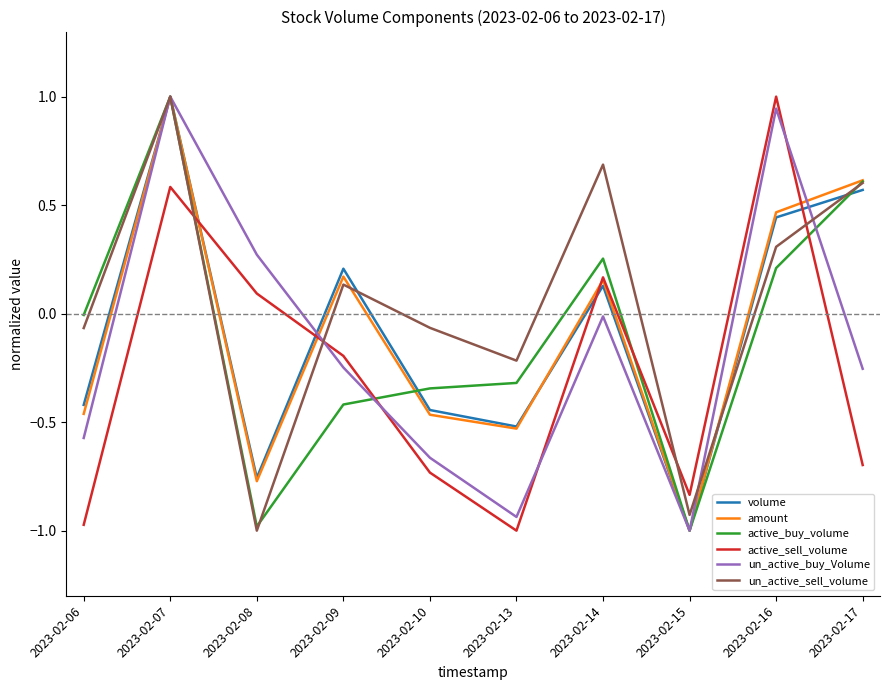

True or false: volume has a value of -0.4 at 2023-02-06.

True